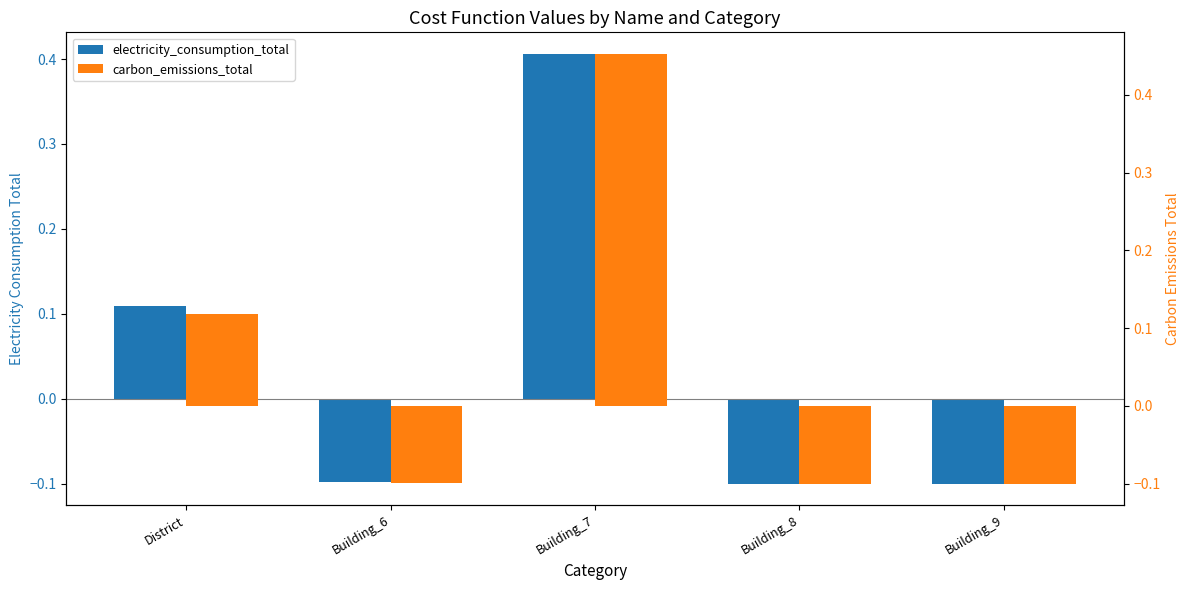

How many negative values does the electricity_consumption_total series have?

3